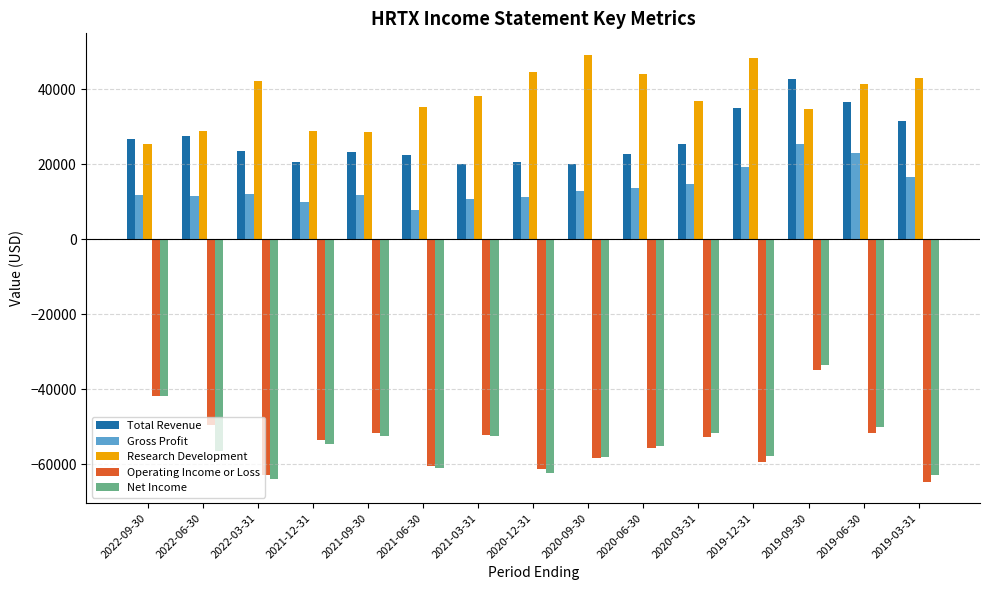

Are the bars grouped side by side (vs. stacked)?

Yes